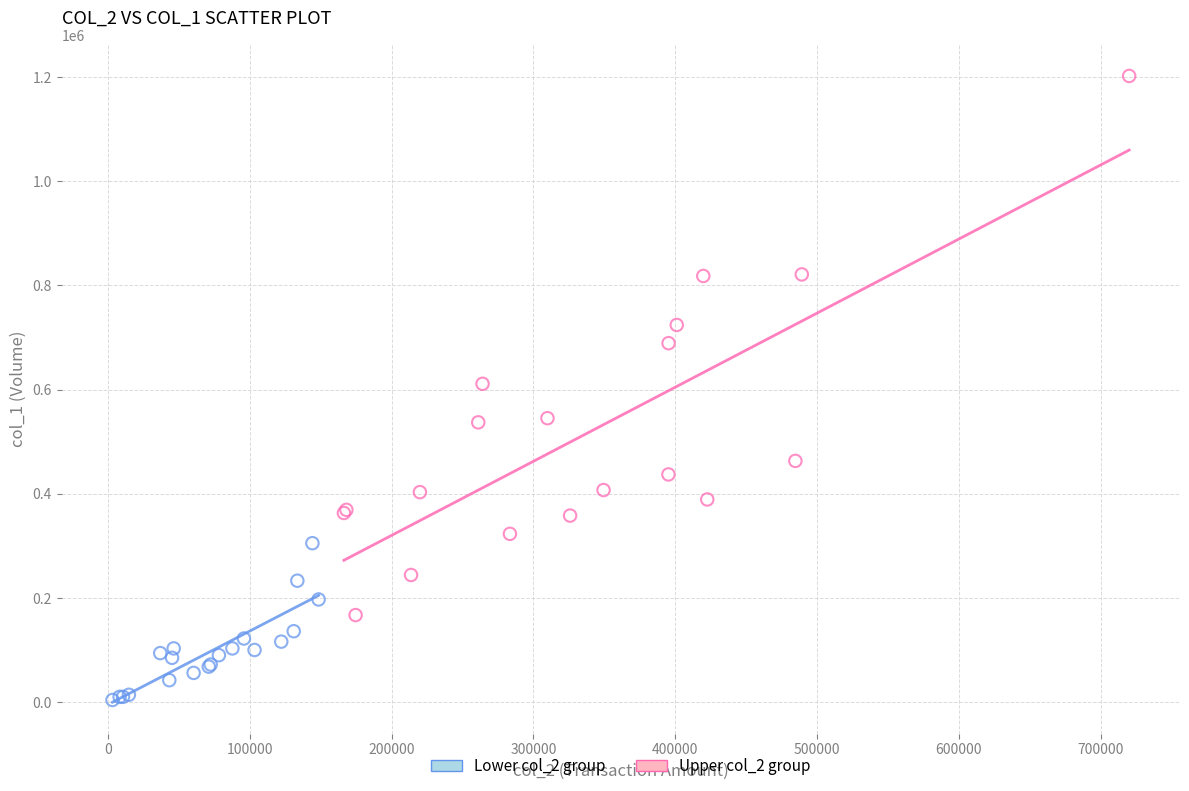

Which series has the largest Y range (max minus min)?

Upper col_2 group